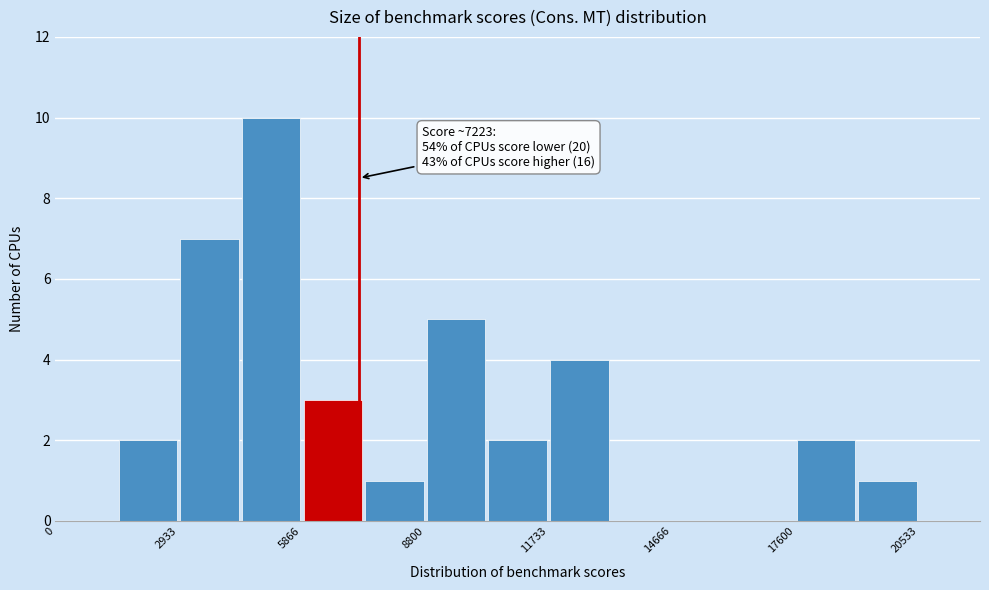

Around what value on the x-axis is the tallest bar? Give the approximate position of its centre, as read against the axis.

5000